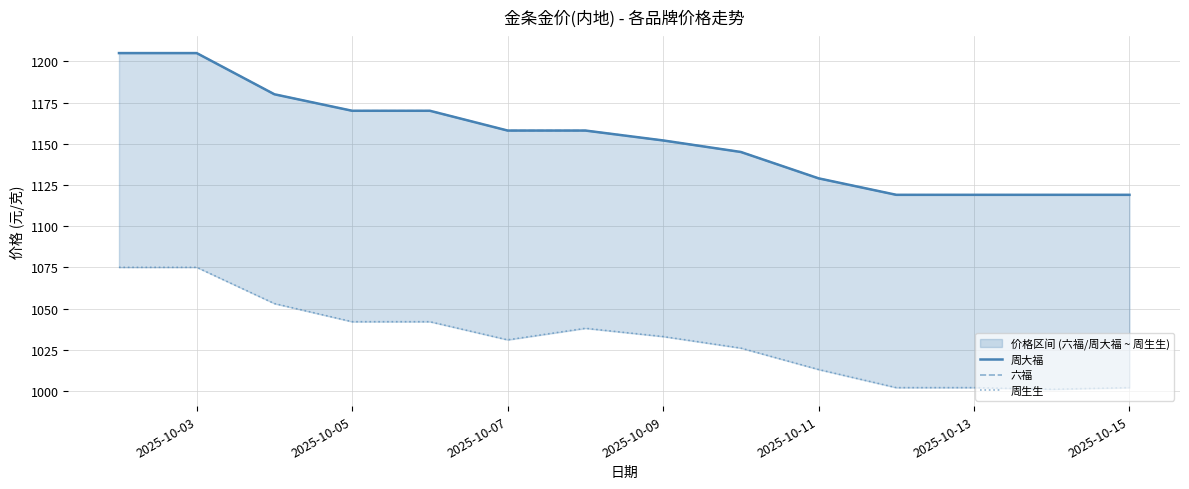

What is the difference between the maximum and minimum values in the 六福 series?

86